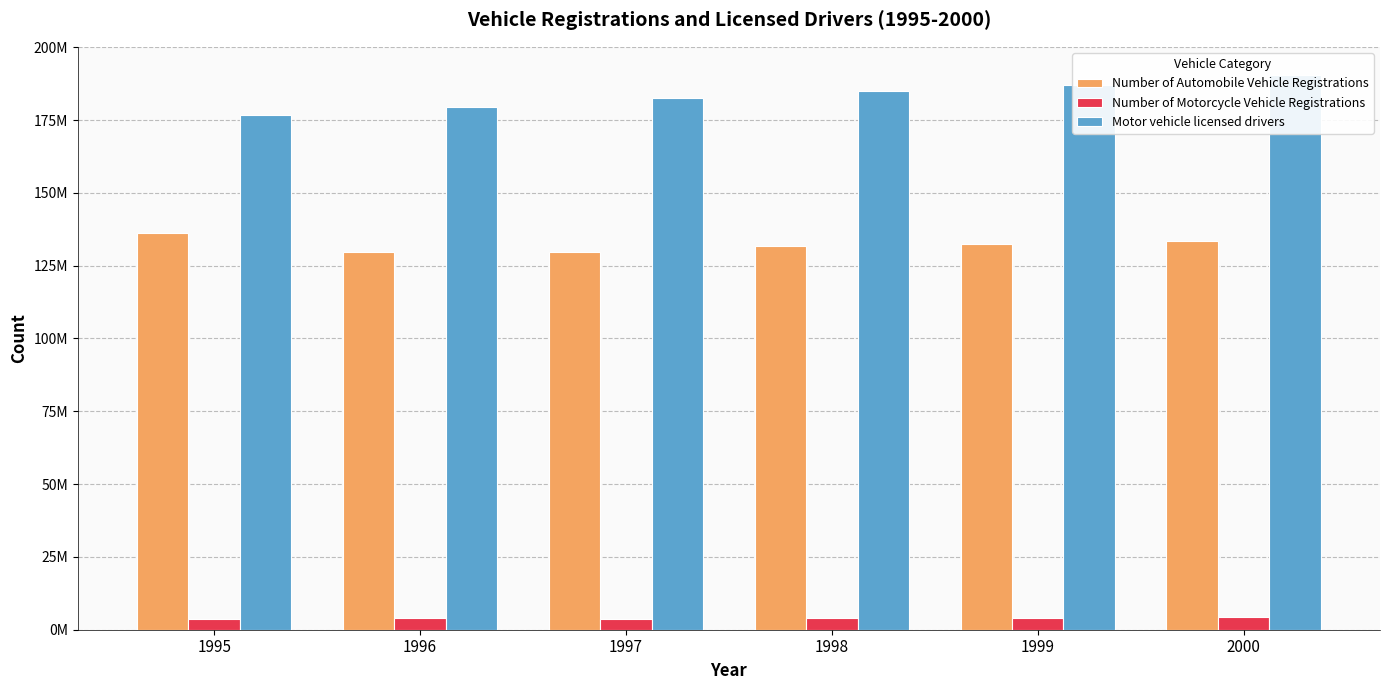

Are the bars grouped side by side (vs. stacked)?

Yes